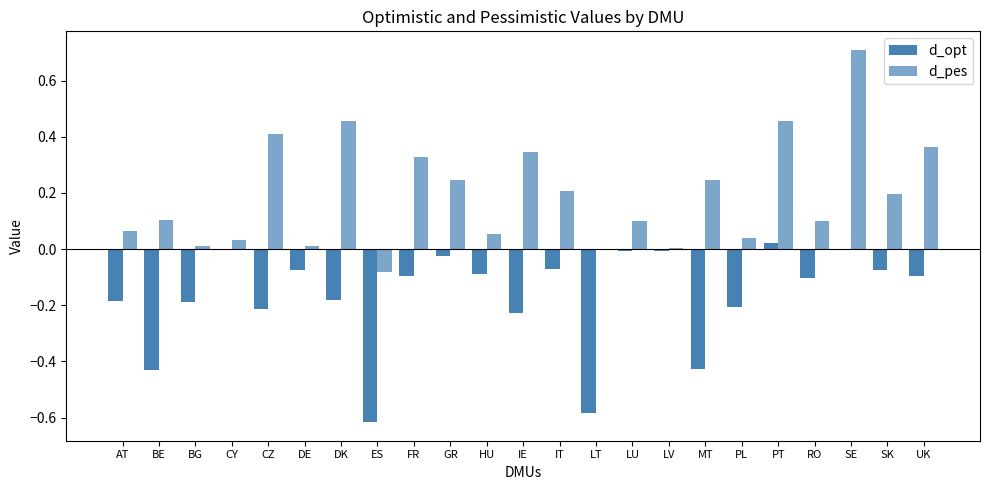

Reading left to right, extract all data points from this chart.

d_opt: -0.2	-0.4	-0.2	-0.0	-0.2	-0.1	-0.2	-0.6	-0.1	-0.0	-0.1	-0.2	-0.1	-0.6	-0.0	-0.0	-0.4	-0.2	0.0	-0.1	-0.0	-0.1	-0.1
d_pes: 0.1	0.1	0.0	0.0	0.4	0.0	0.5	-0.1	0.3	0.2	0.1	0.3	0.2	-0.0	0.1	0.0	0.2	0.0	0.5	0.1	0.7	0.2	0.4